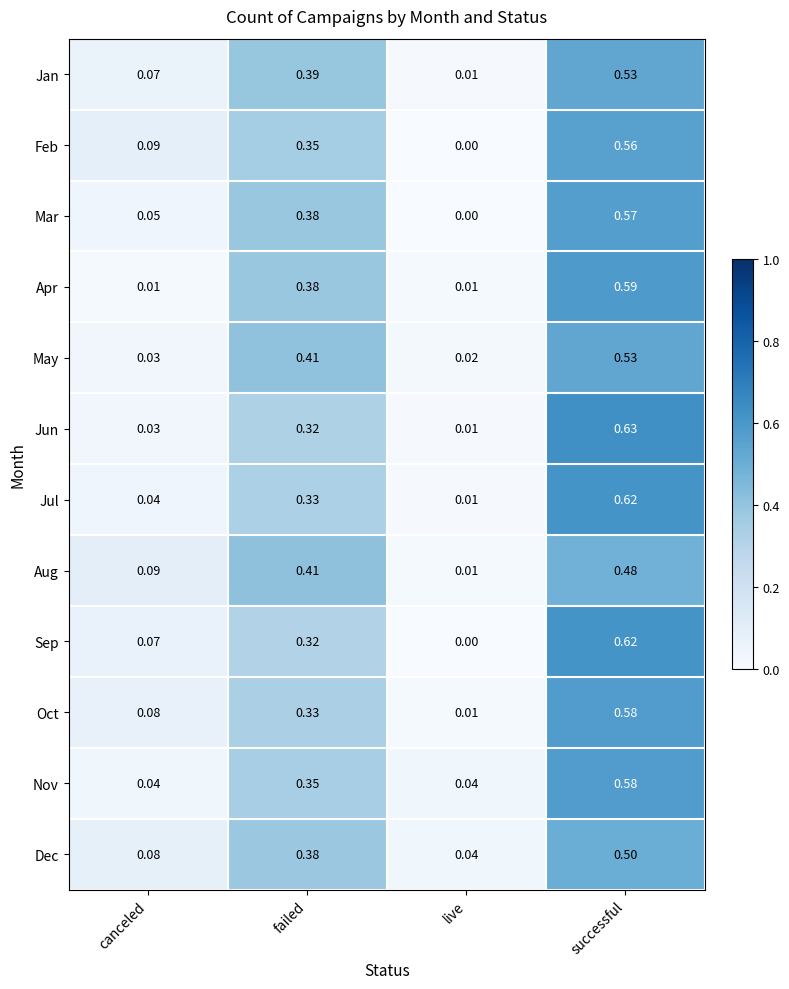

Where is Jul nearest to the value 0?

live